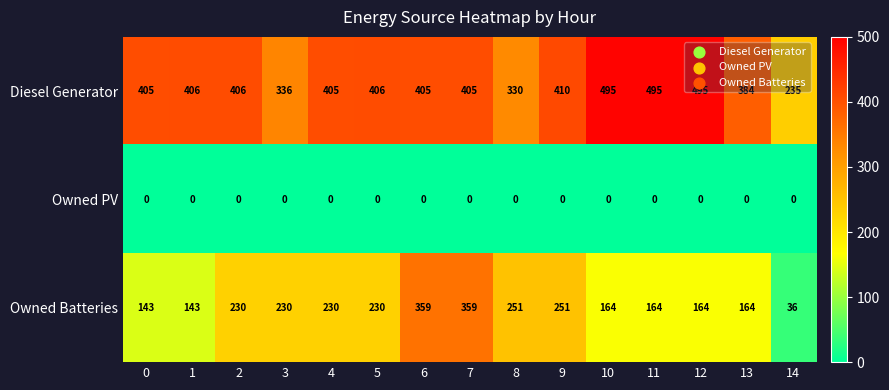

The Owned PV series shows 0 at 5. True or false?

True